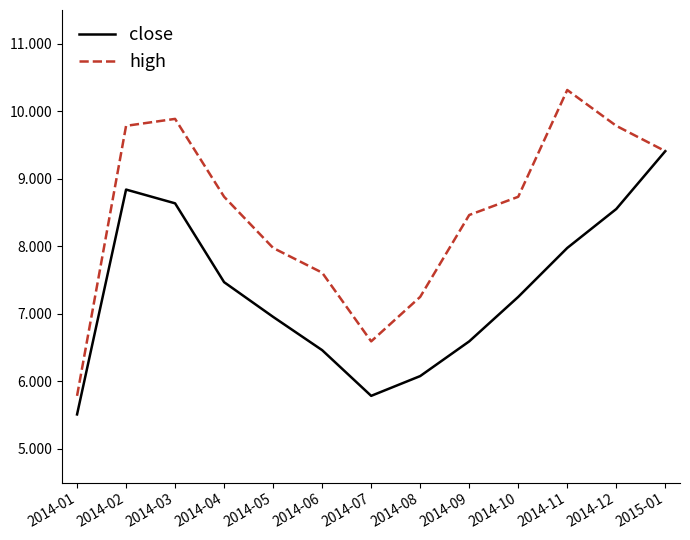

What is the total value across all series at 2014-01?

11.3